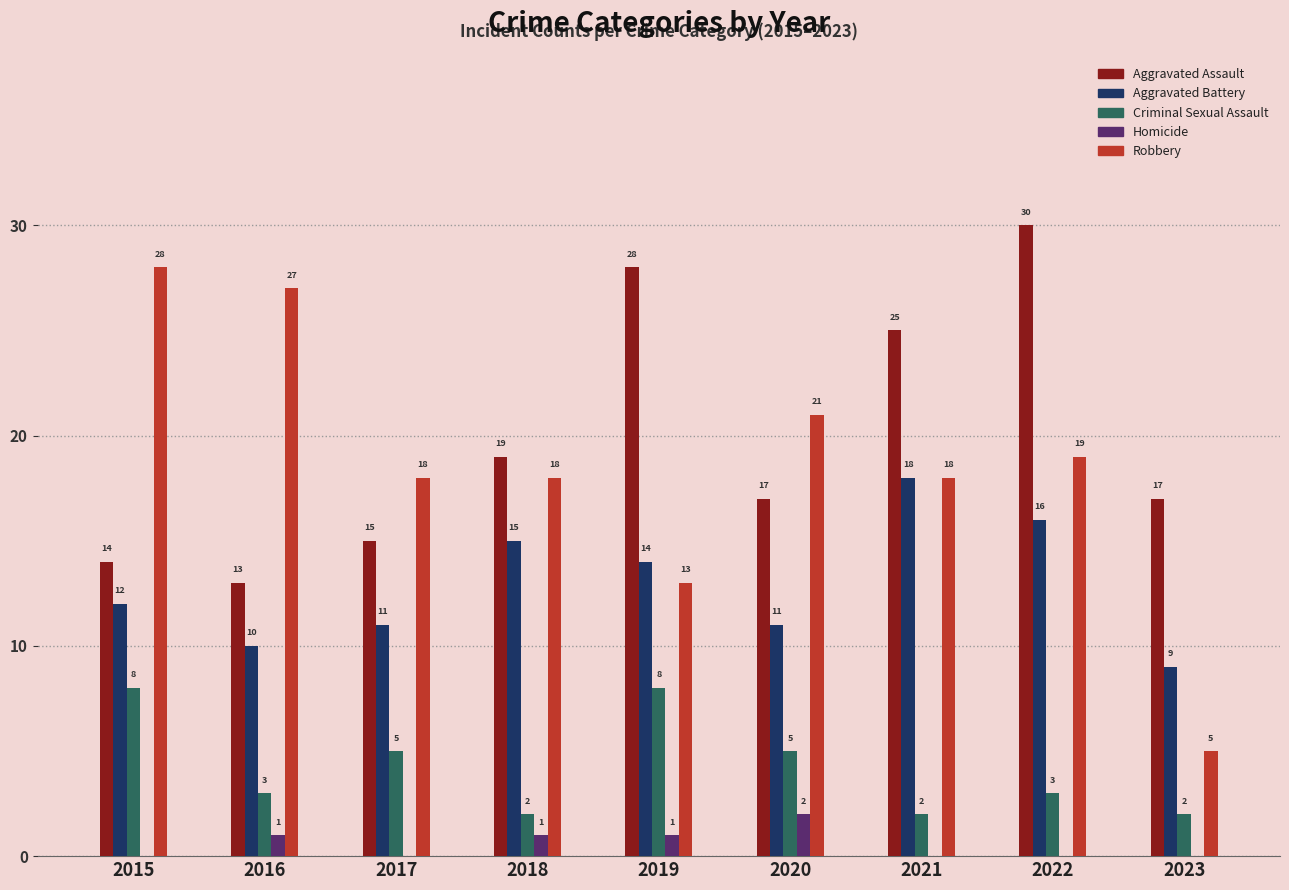

Read the Aggravated Assault value at 2015.

14